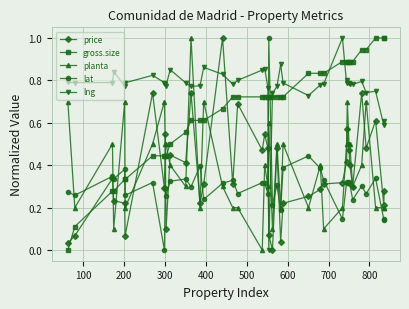

How many intersections are there between planta and gross.size?

9